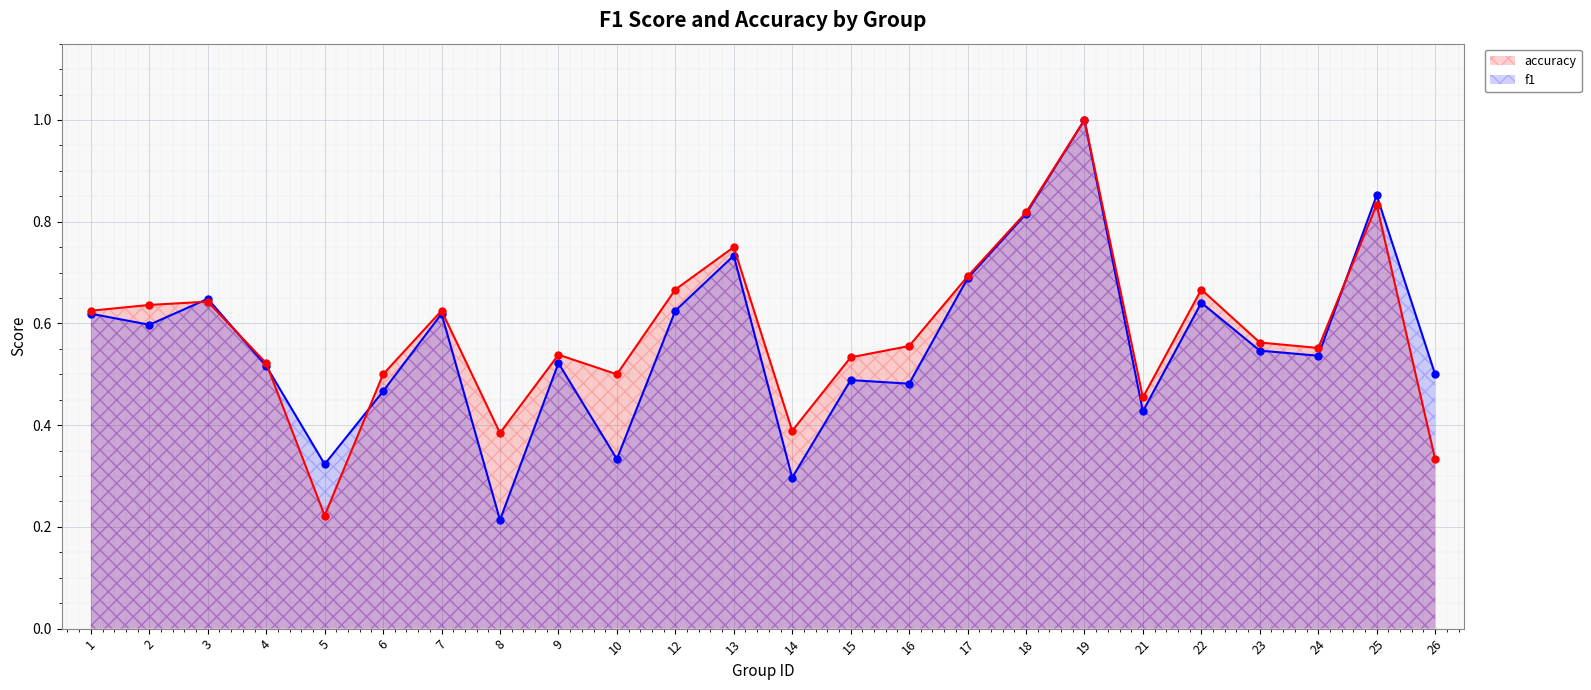

What are all the series names shown in the legend?

accuracy, f1